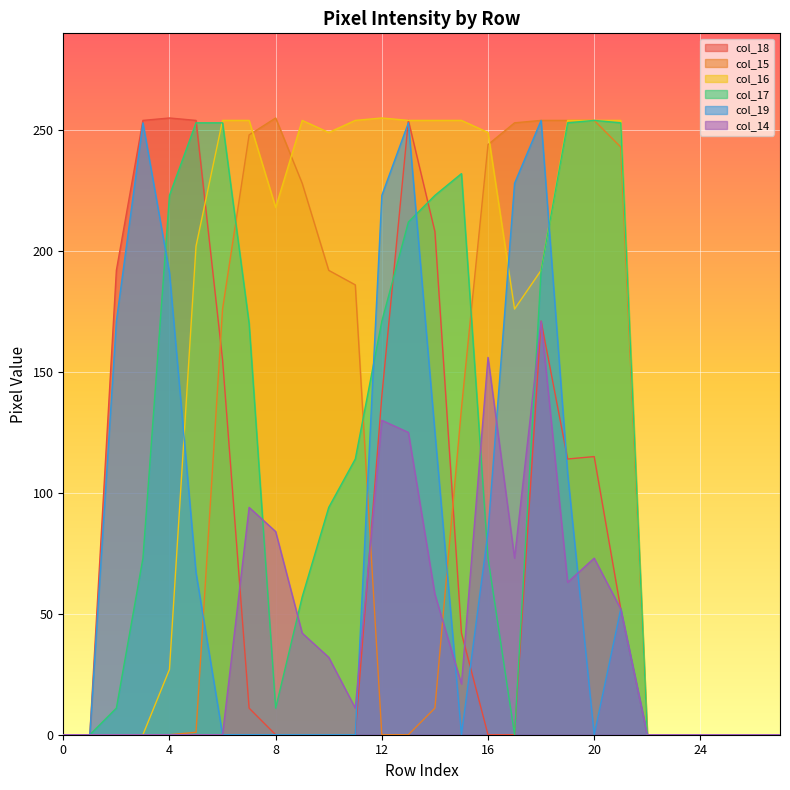

True or false: col_14 has a value of 73 at 20.

True